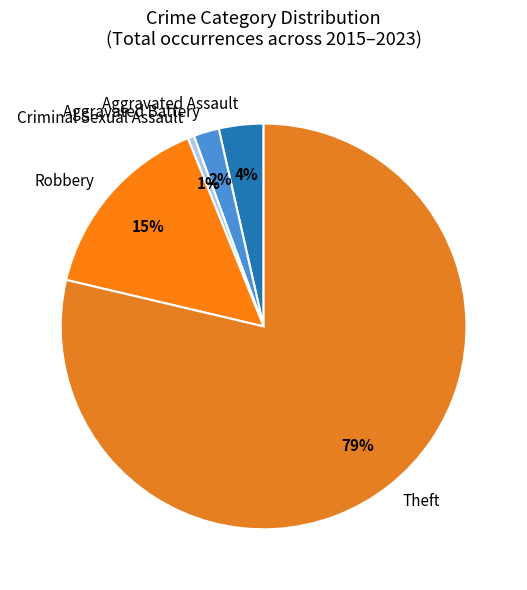

Which category has the biggest portion of the pie?

Theft